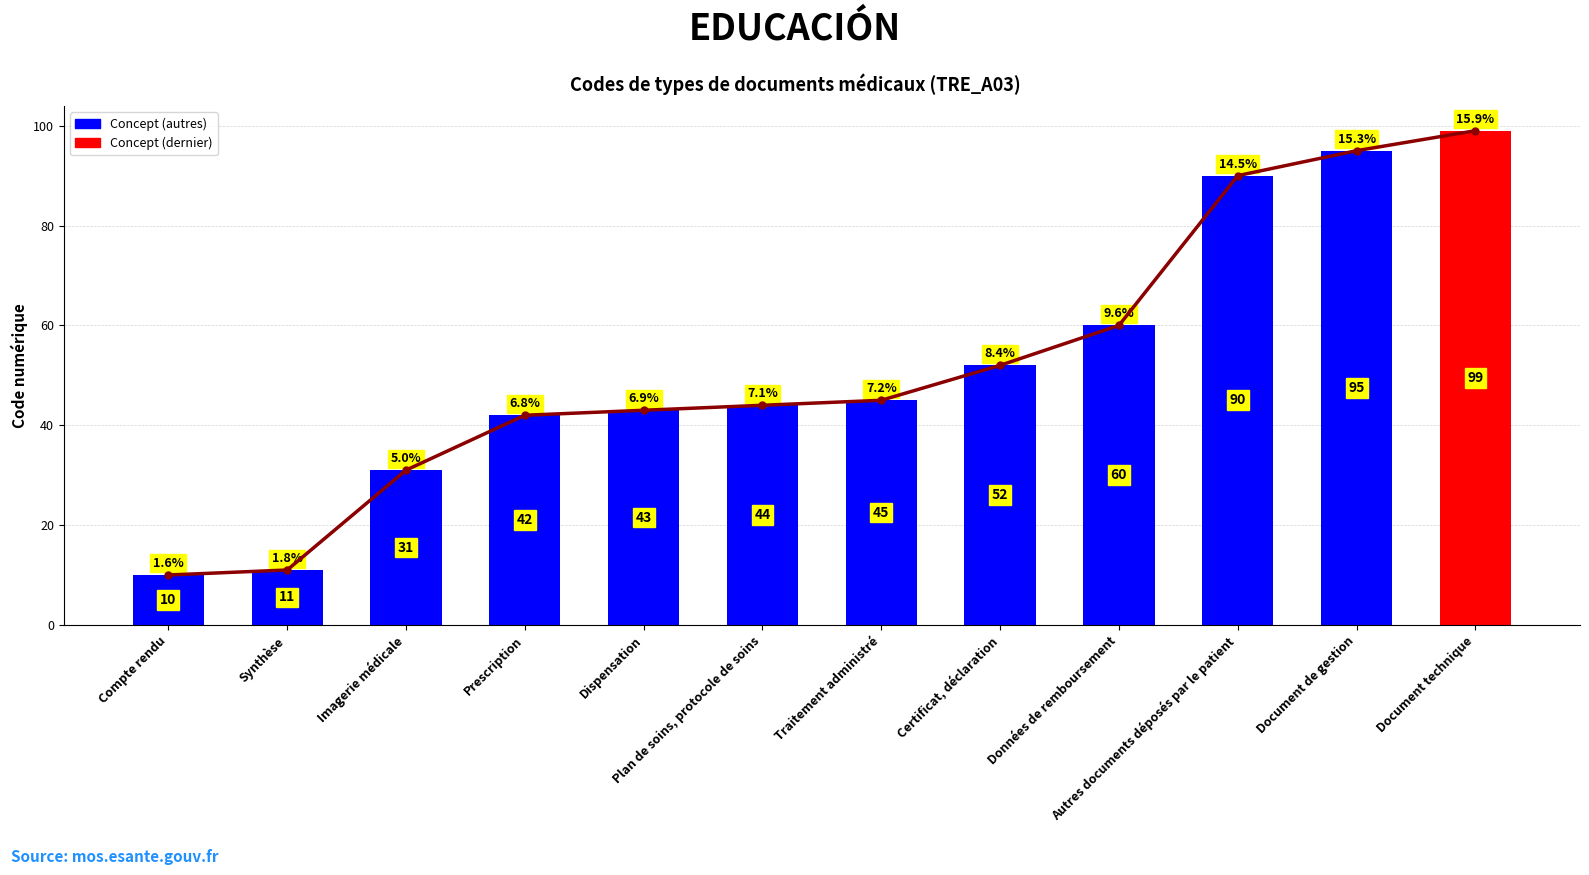

What is the difference between the maximum and minimum values?

89